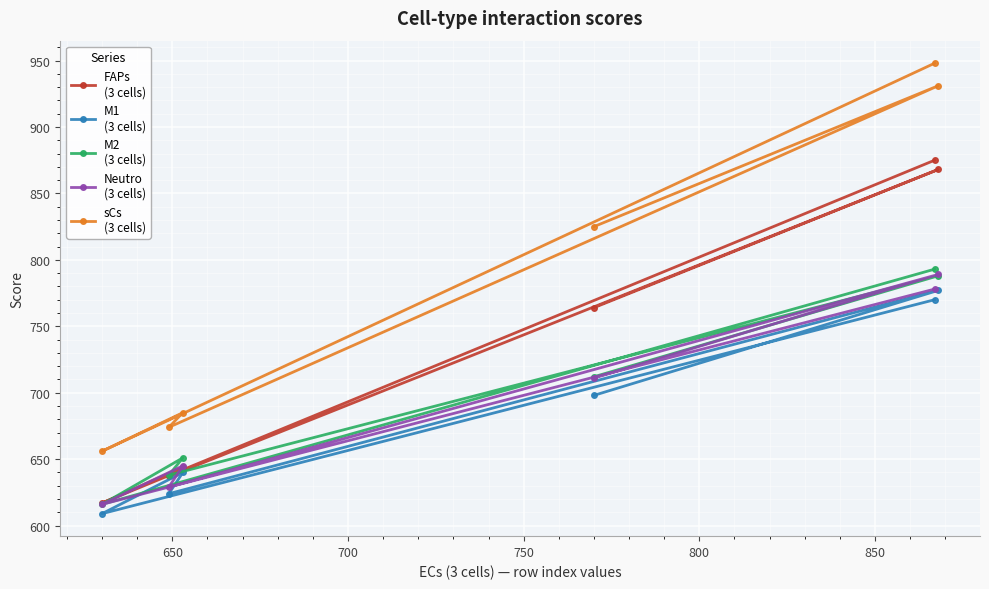

What is the greatest value displayed?

948